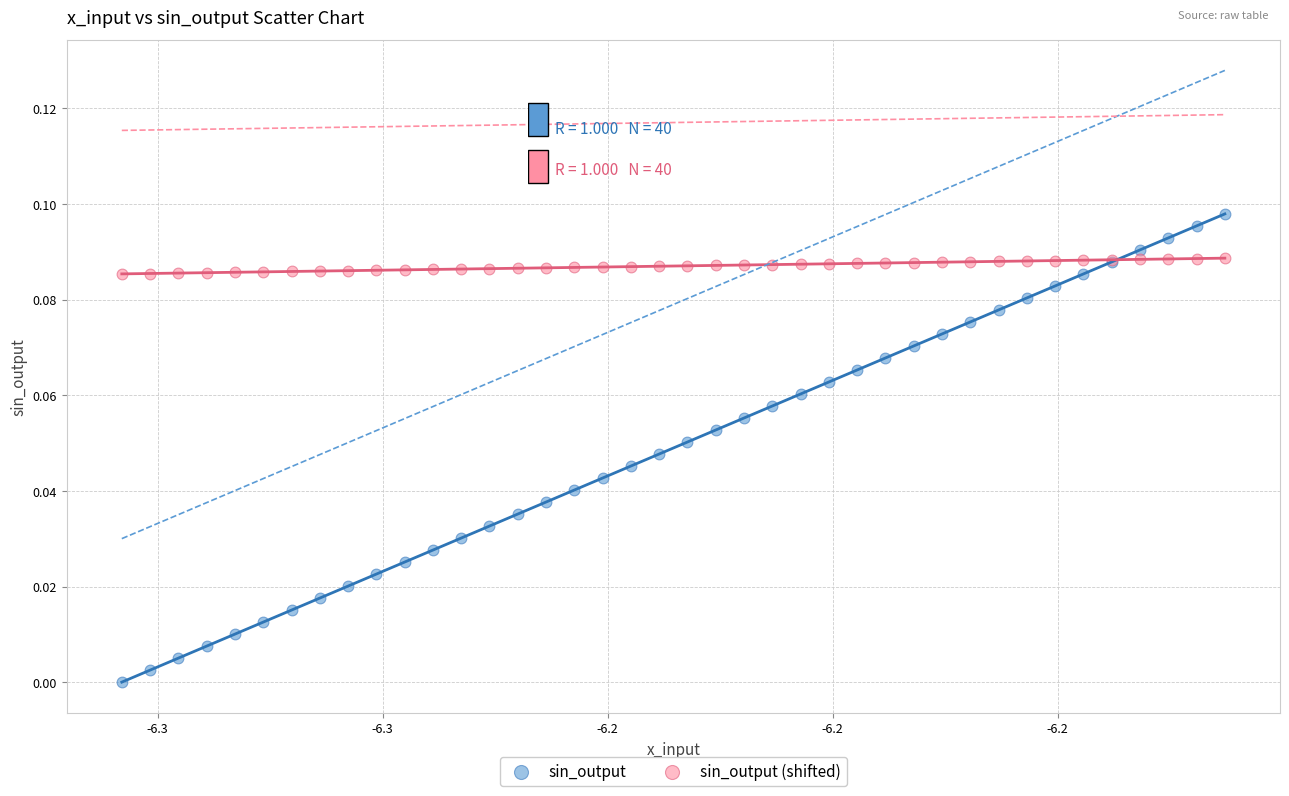

Which series has the widest spread of Y values?

sin_output